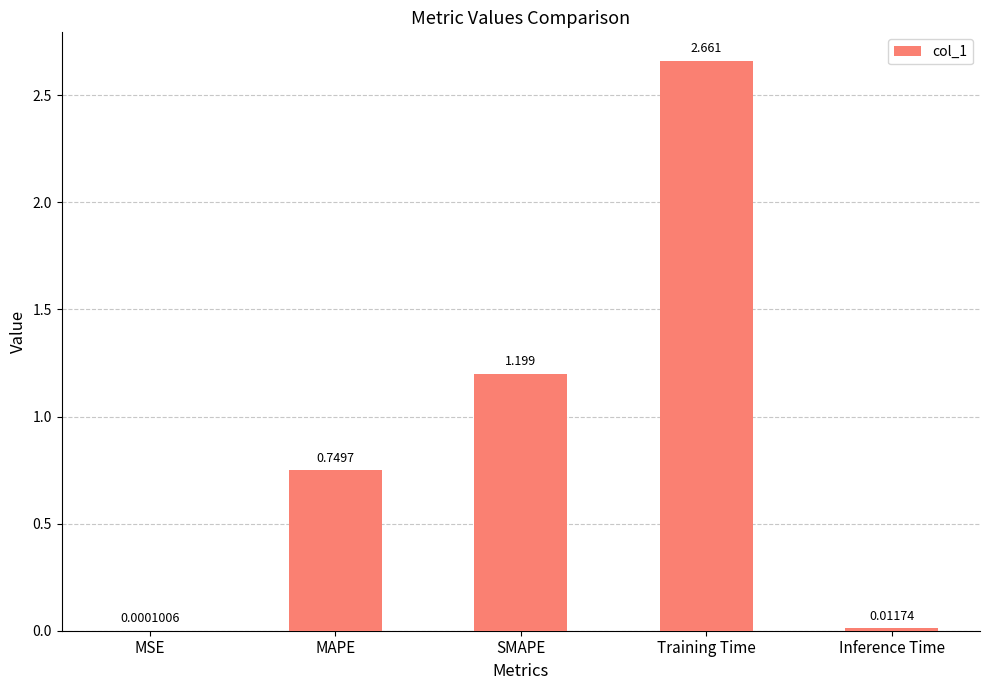

What is the change in value from SMAPE to Training Time?

+1.5